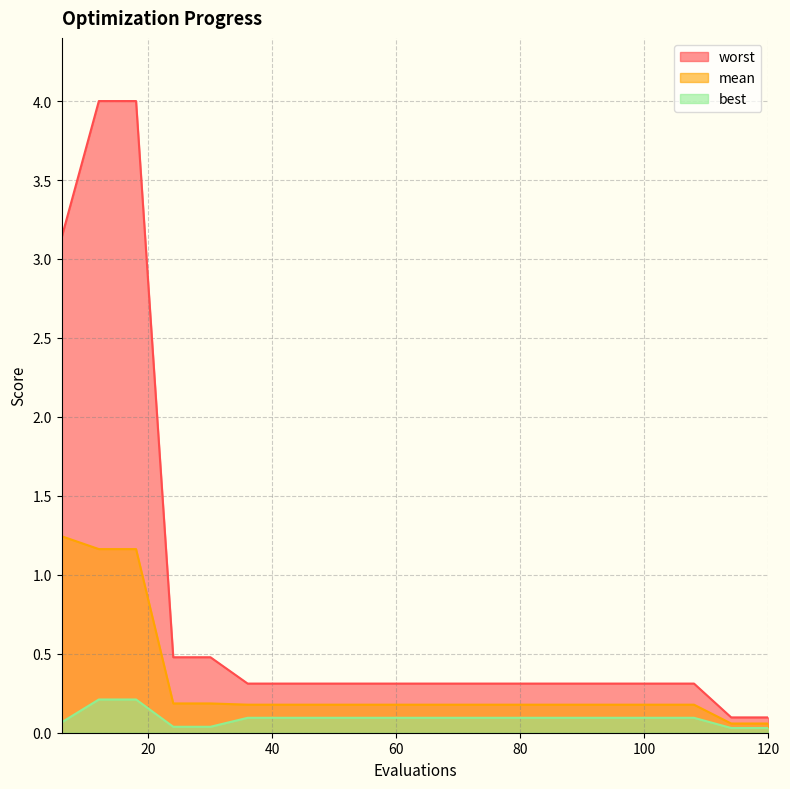

What is the maximum value shown in the chart?

4.0